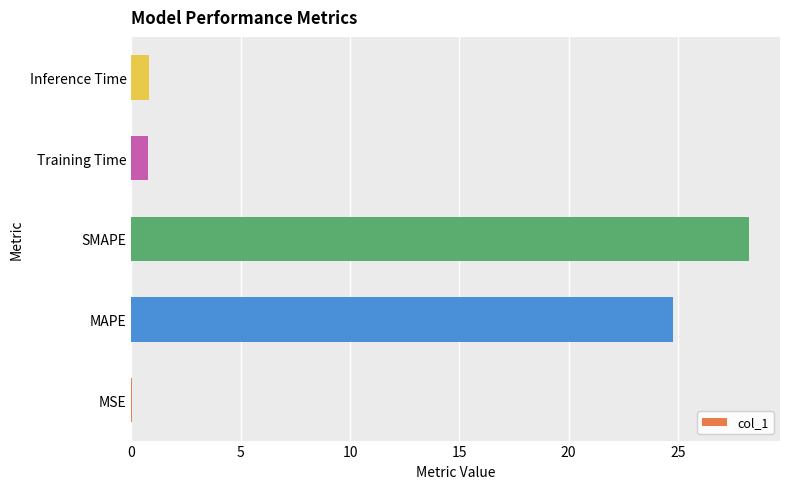

Is it true that the value at Training Time is 0.7?

True